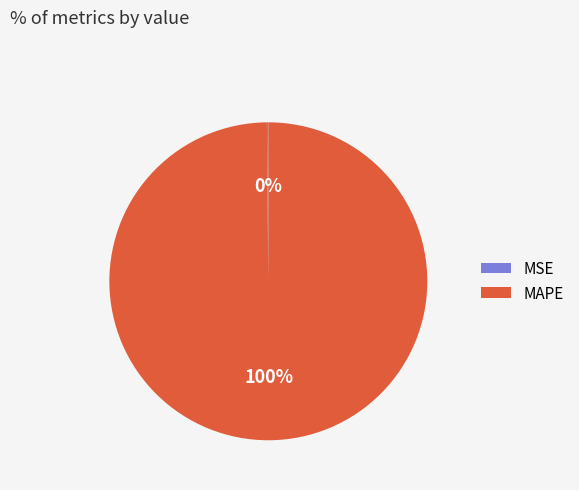

To the nearest percent, what portion does MAPE represent?

100%